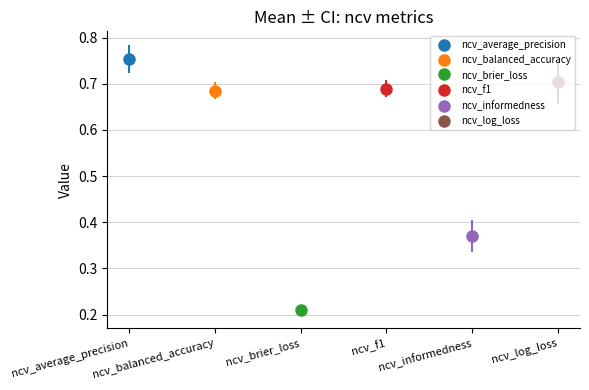

The value of ncv_f1 at outer-repetition0 is 0.7. True or false?

True